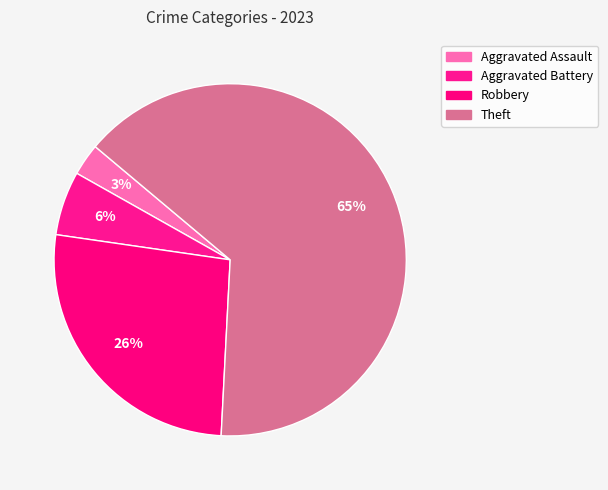

Which category accounts for the majority?

Theft